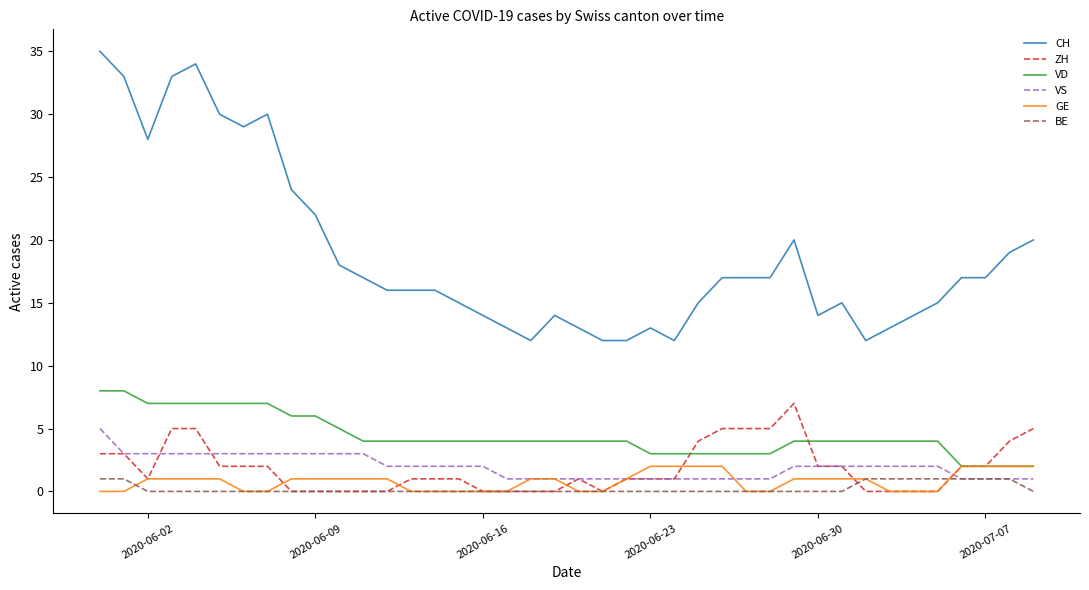

Which series has the largest range (max minus min)?

CH